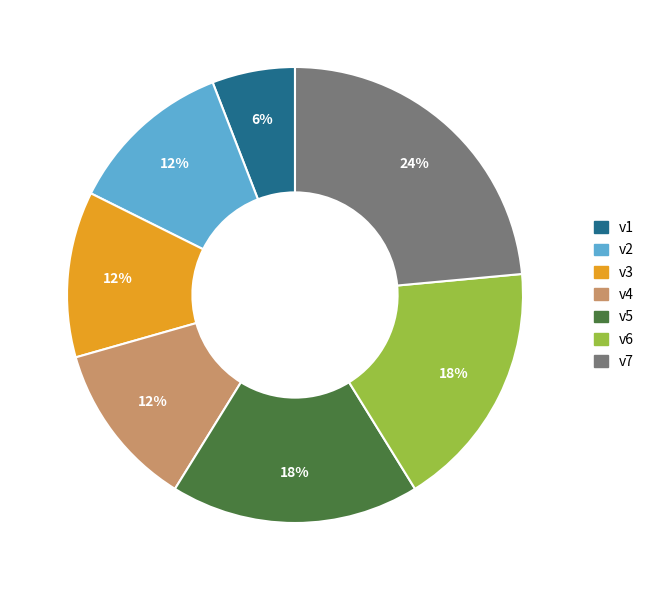

Which category has the smallest portion of the pie?

v1